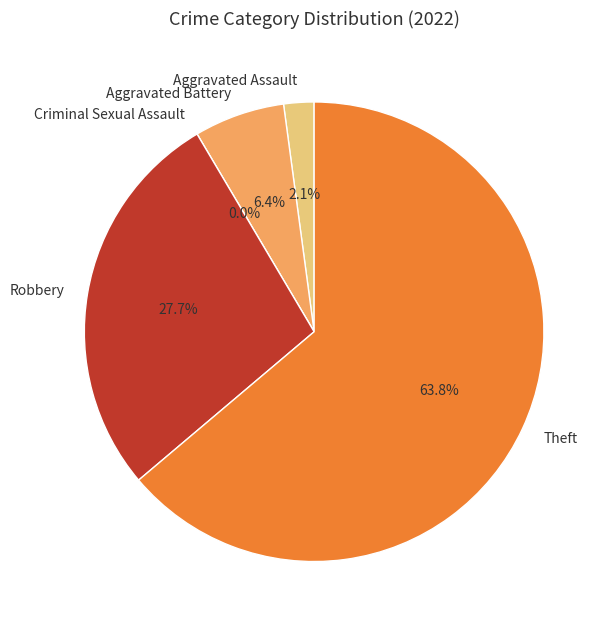

Which category has the smallest portion of the pie?

Criminal Sexual Assault